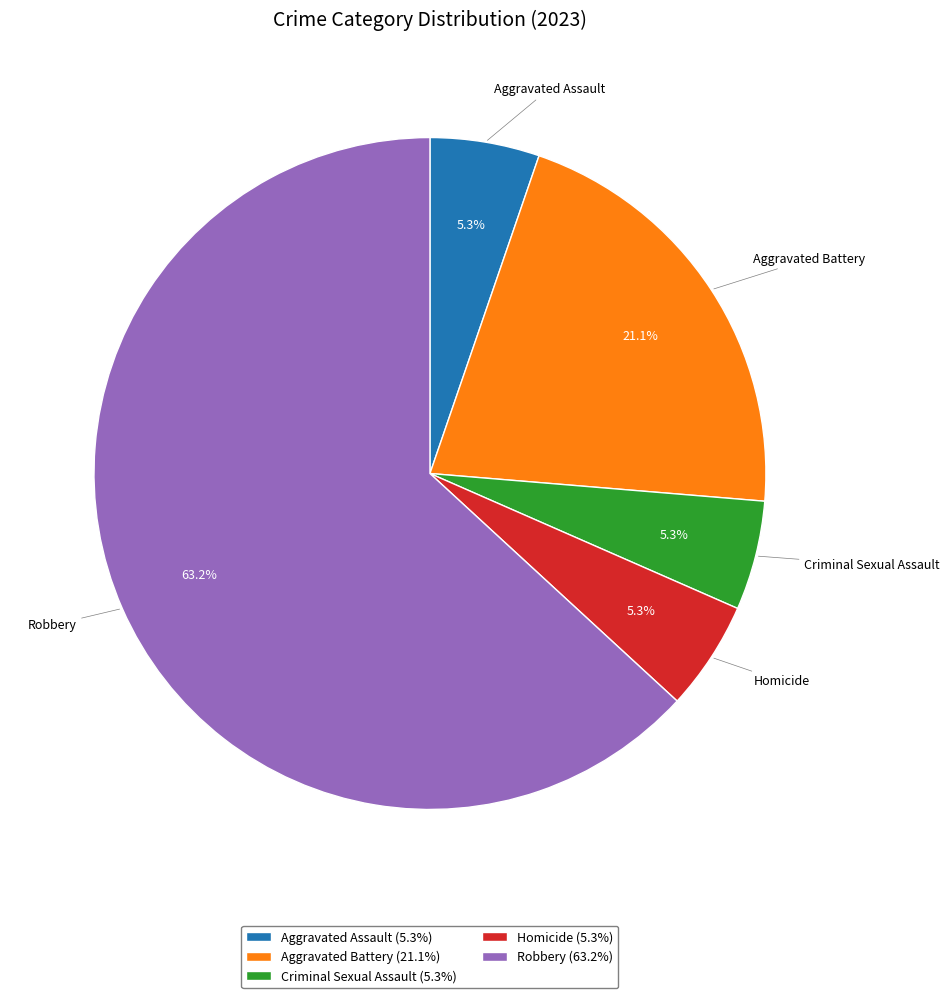

To the nearest percent, what is the average slice percentage?

20%